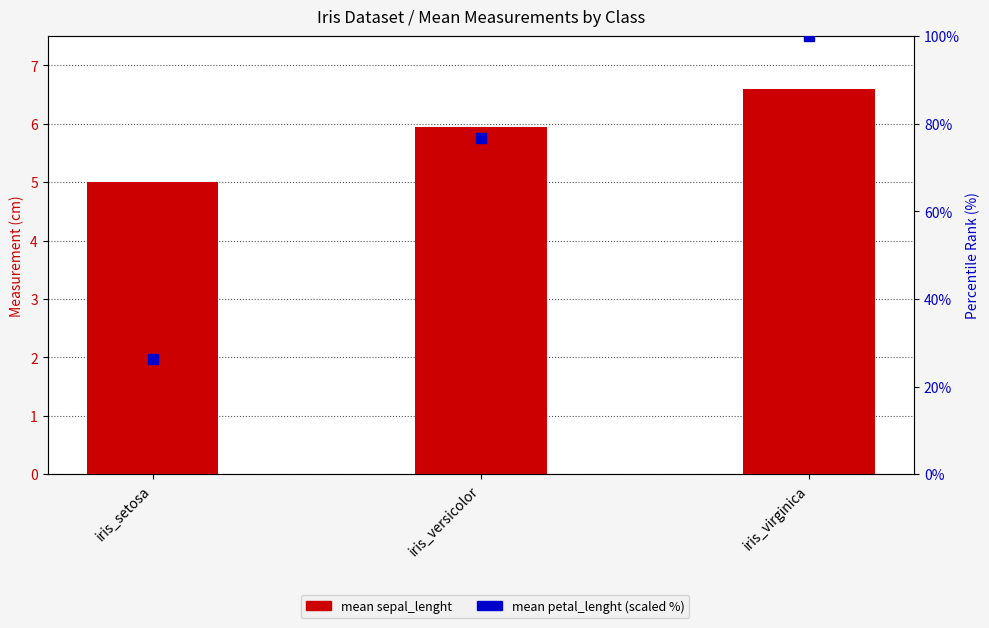

What are all the series names shown in the legend?

mean sepal_lenght, mean petal_lenght (scaled %)